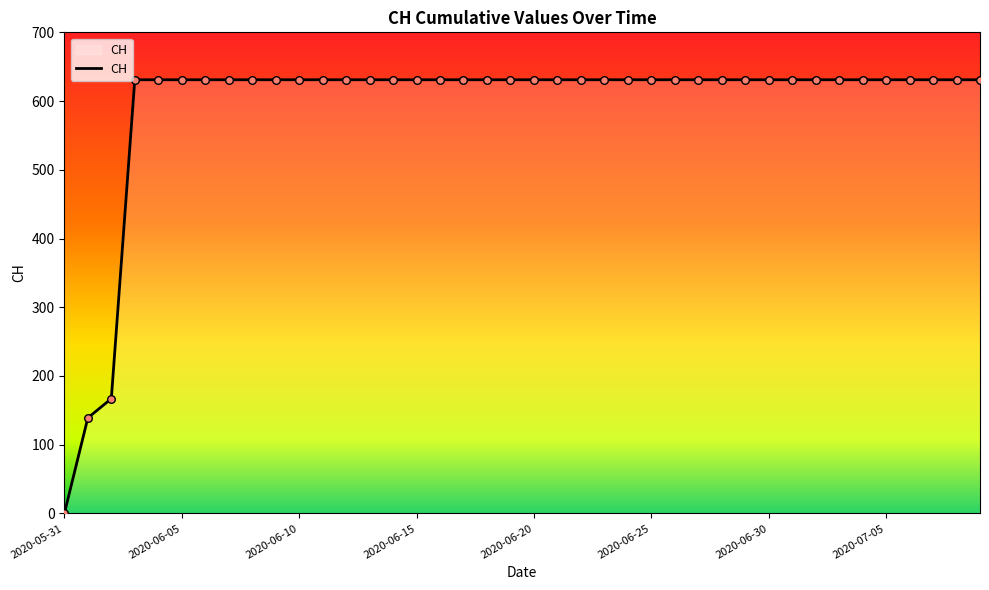

What is the maximum value shown in the chart?

631